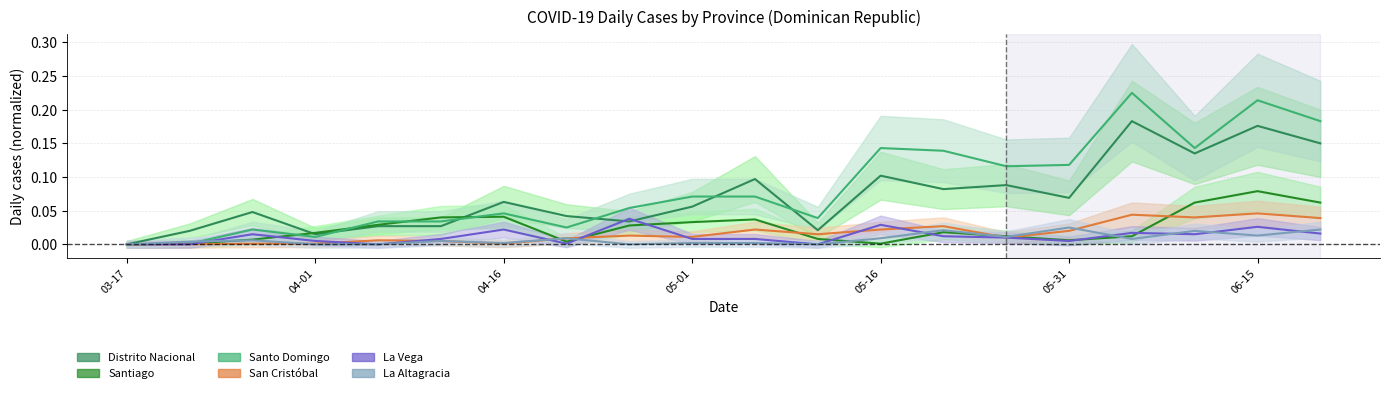

True or false: Distrito Nacional and La Altagracia intersect in this chart.

False